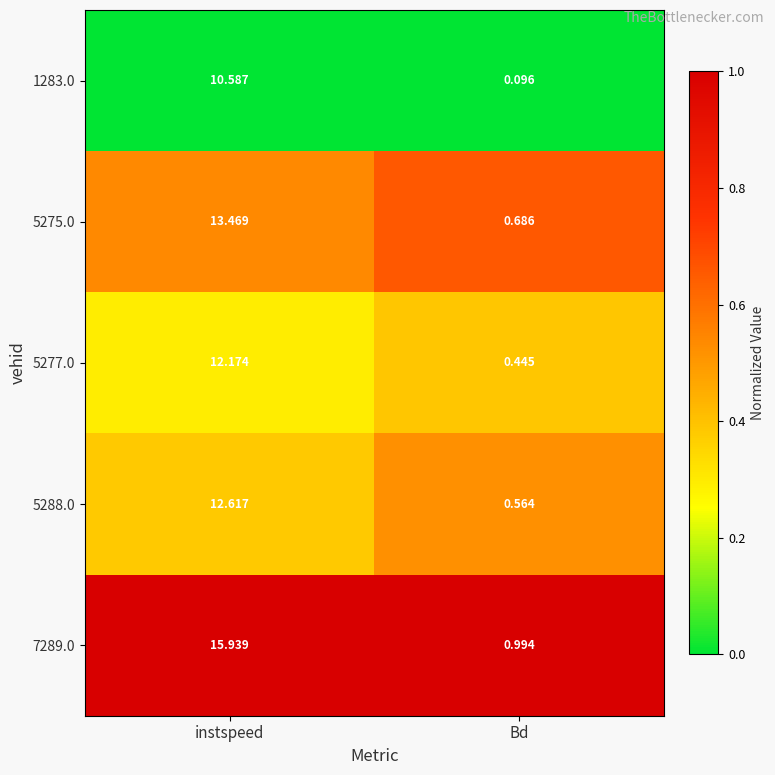

At which label is 5288.0 closest to 6?

Bd